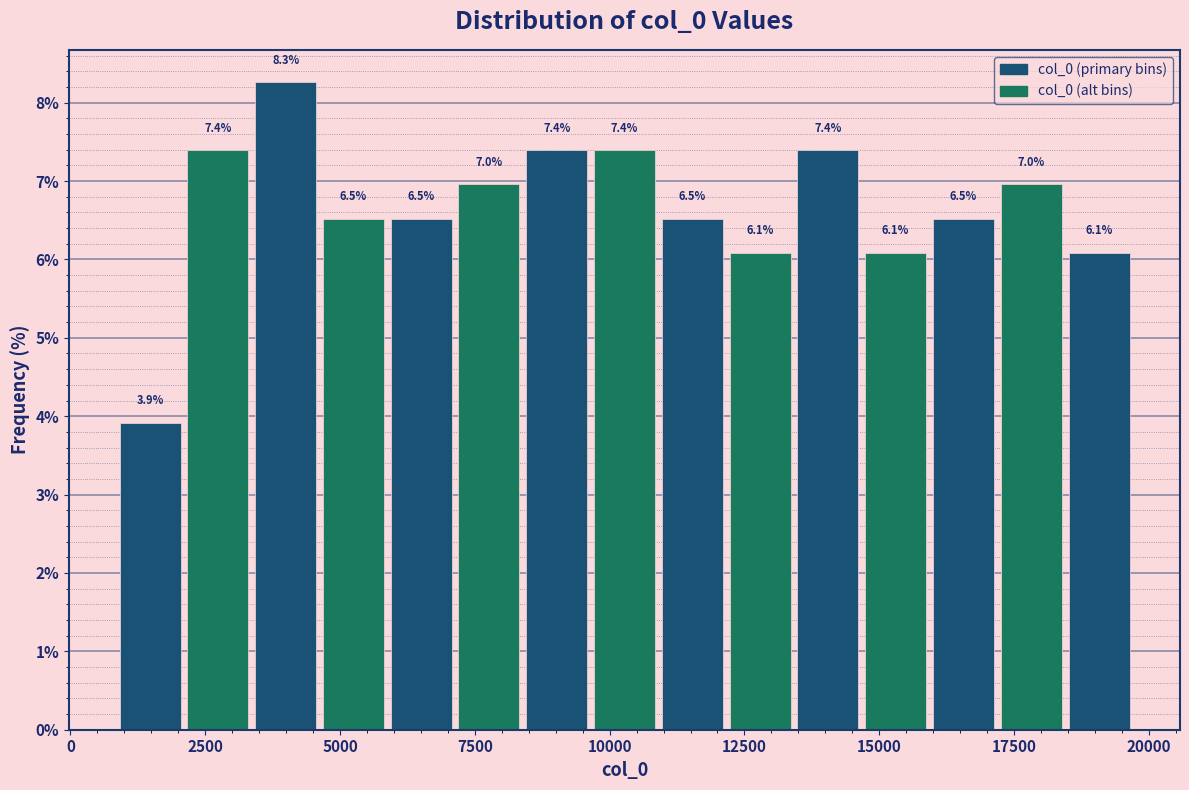

Around what value on the x-axis is the tallest bar? Give the approximate position of its centre, as read against the axis.

4000